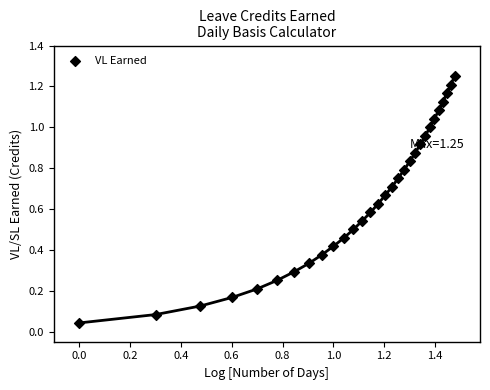

What is the range of X values (max minus min)?

1.5